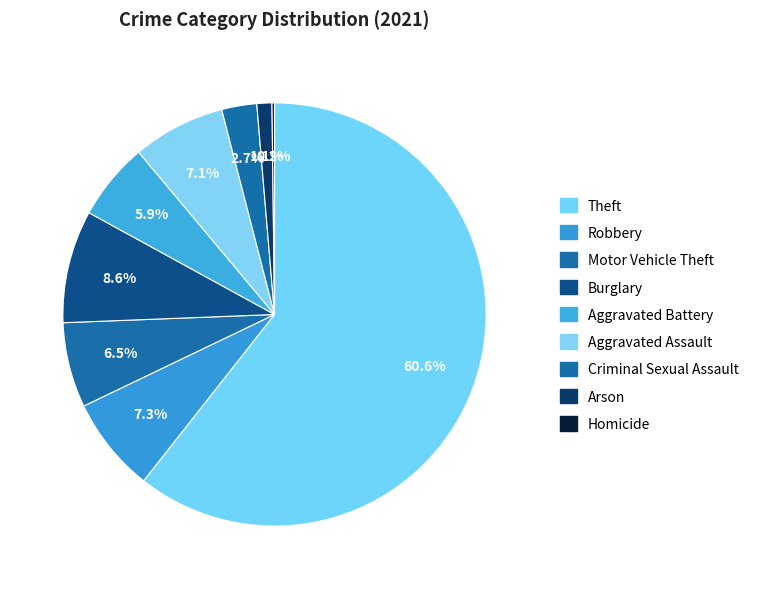

What is the ratio of the value at Aggravated Battery to the value at Theft?

0.1